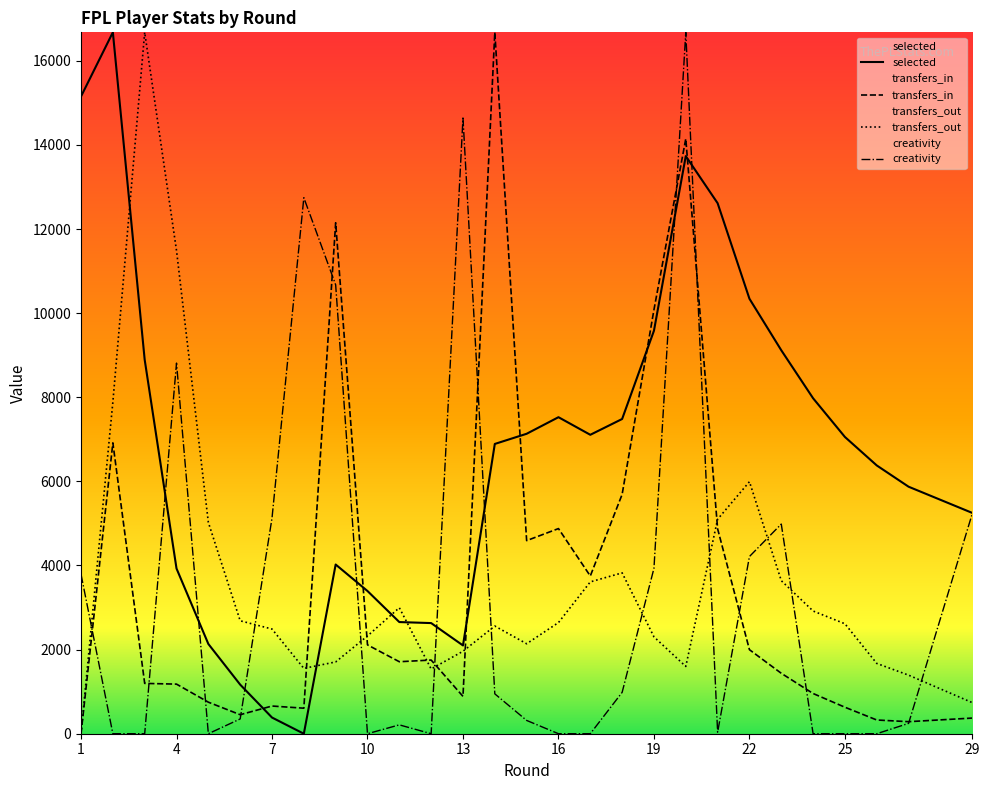

Which series has the largest total across all categories?

selected